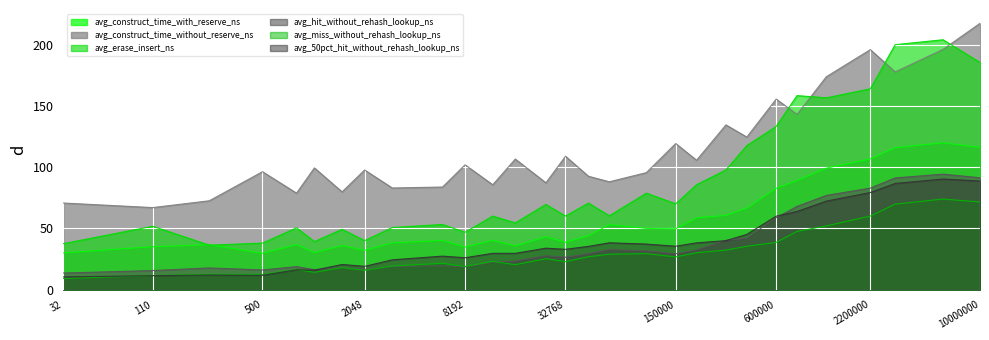

Which category has the lowest value across all series?

32